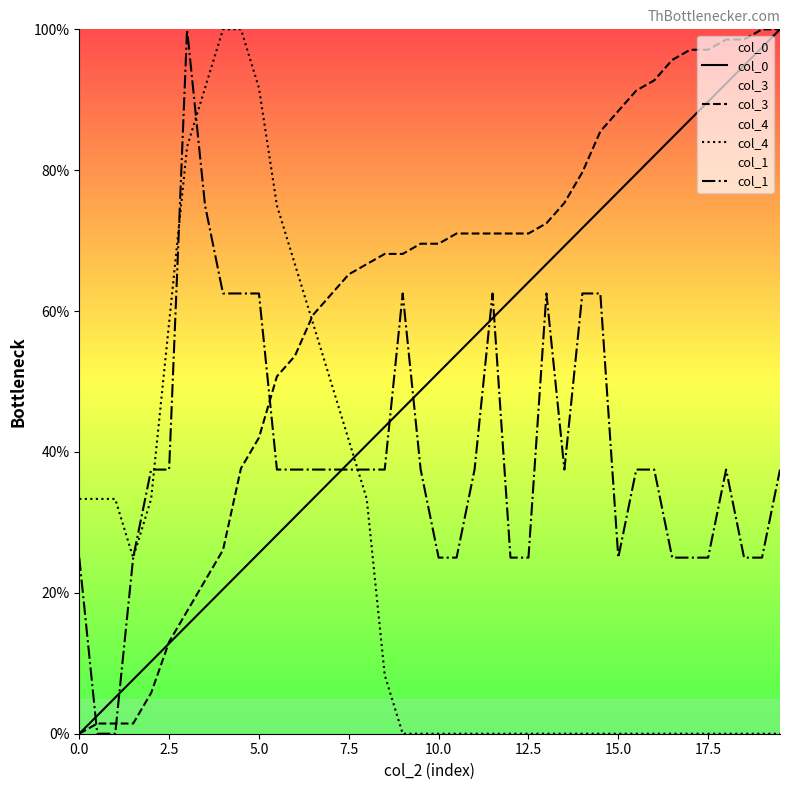

True or false: col_0 has more than 2 points higher than both neighbors.

False